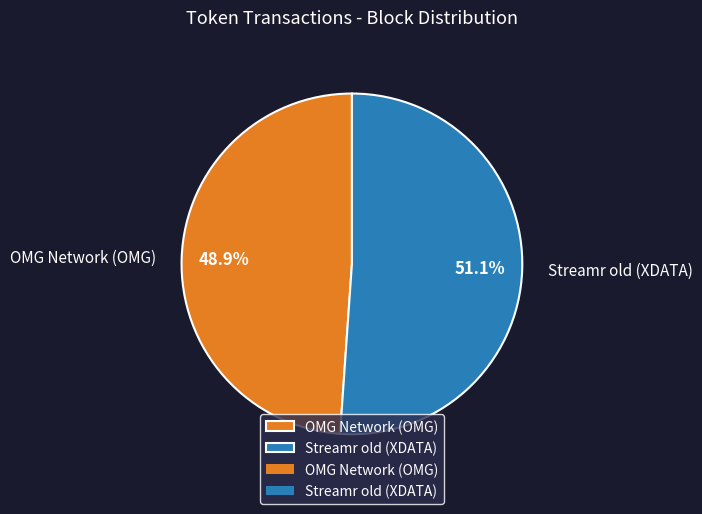

To the nearest percent, what is the difference between the OMG Network (OMG) and Streamr old (XDATA) slice percentages?

2%